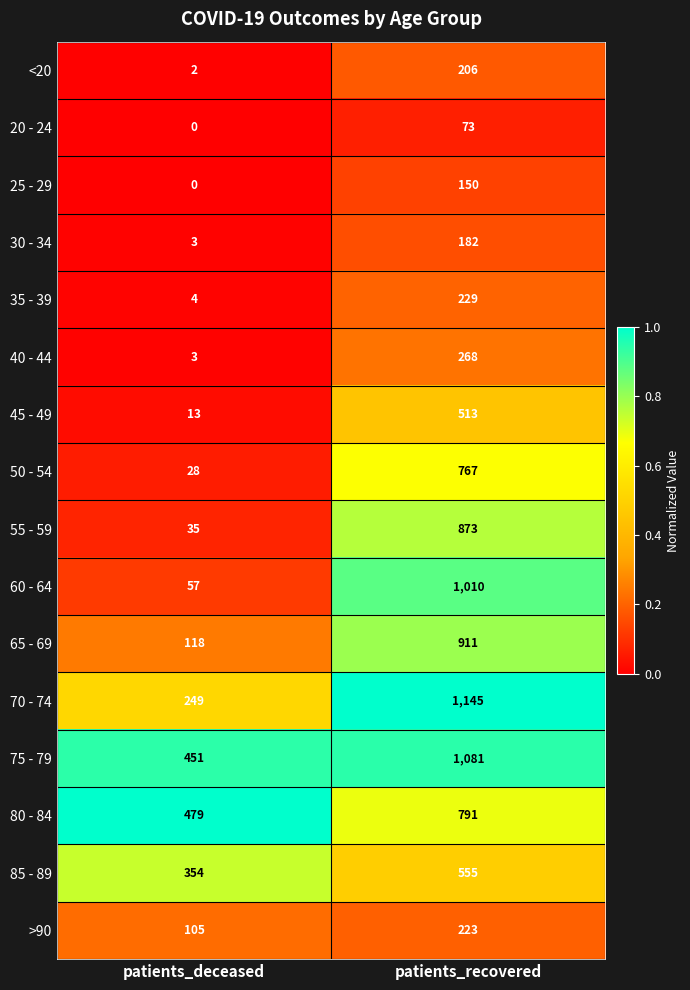

Where is 65 - 69 nearest to the value 514?

patients_deceased